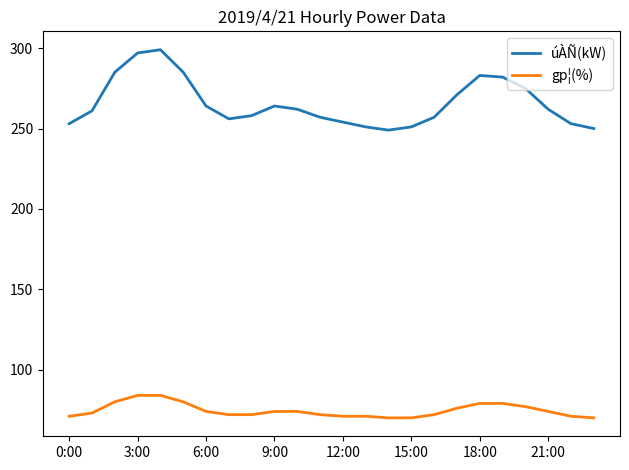

What is the difference between the maximum and minimum values in the gp¦(%) series?

14